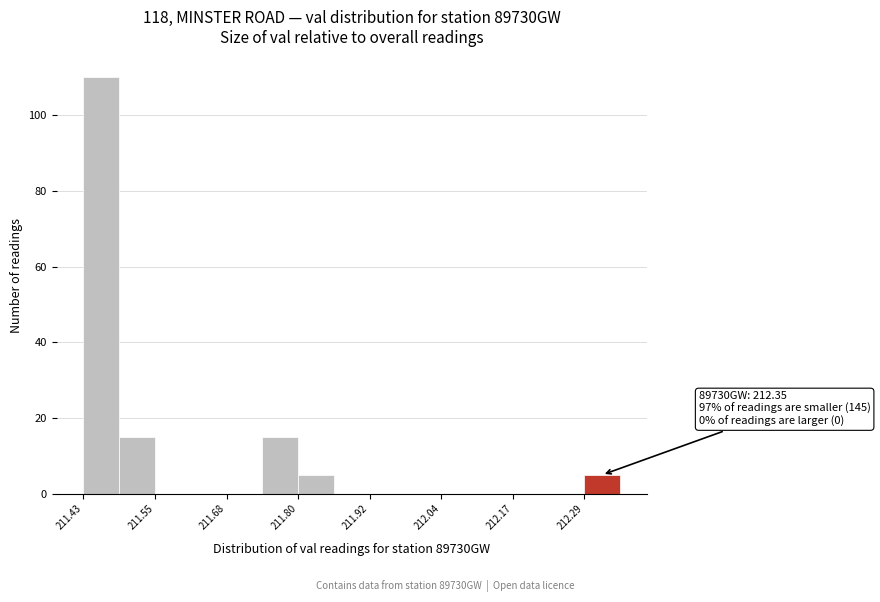

Around what value on the x-axis is the tallest bar? Give the approximate position of its centre, as read against the axis.

211.46